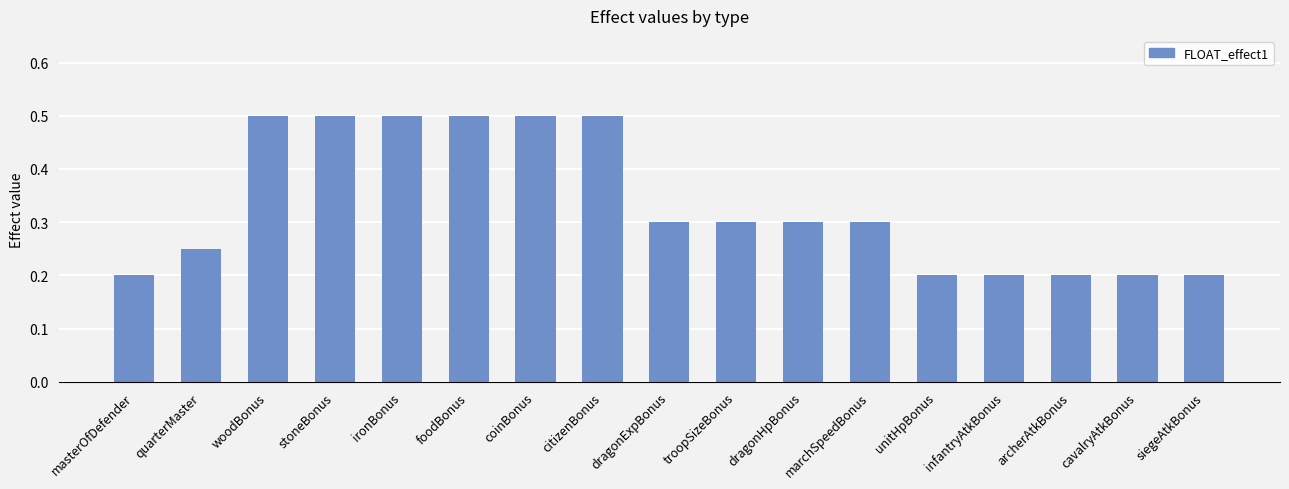

What is the approximate value at ironBonus?

0.5